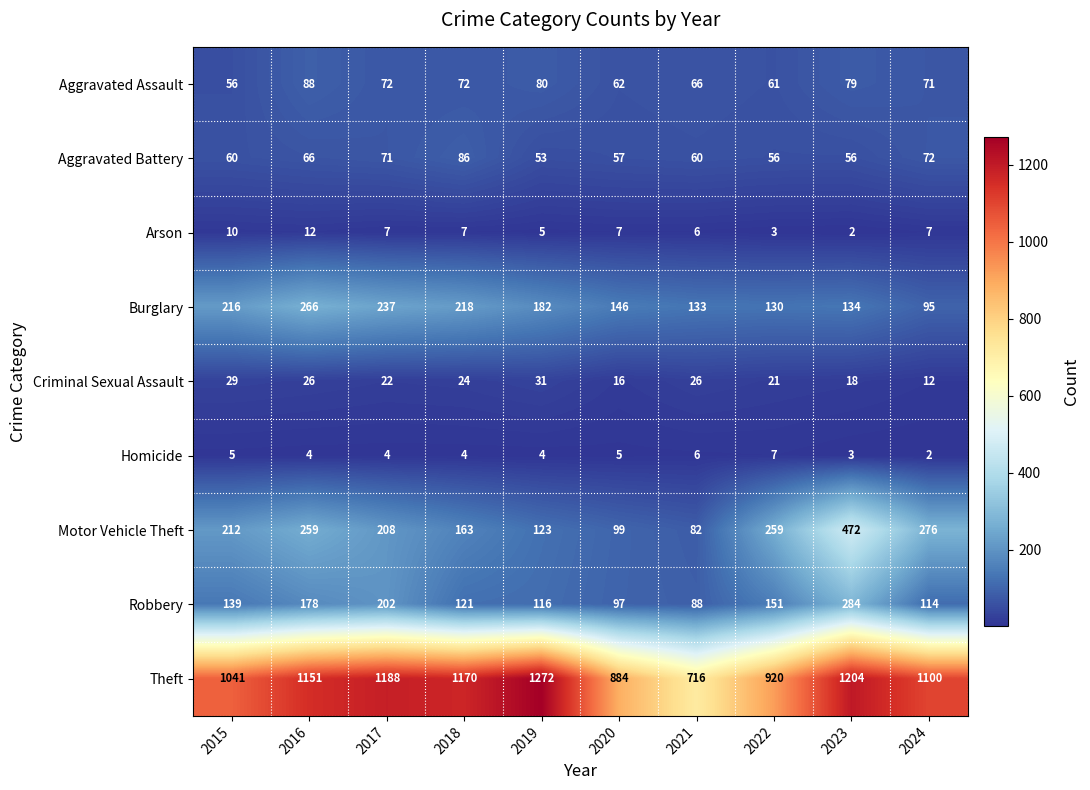

Rank the series by their maximum value, from highest to lowest.

Theft, Motor Vehicle Theft, Robbery, Burglary, Aggravated Assault, Aggravated Battery, Criminal Sexual Assault, Arson, Homicide